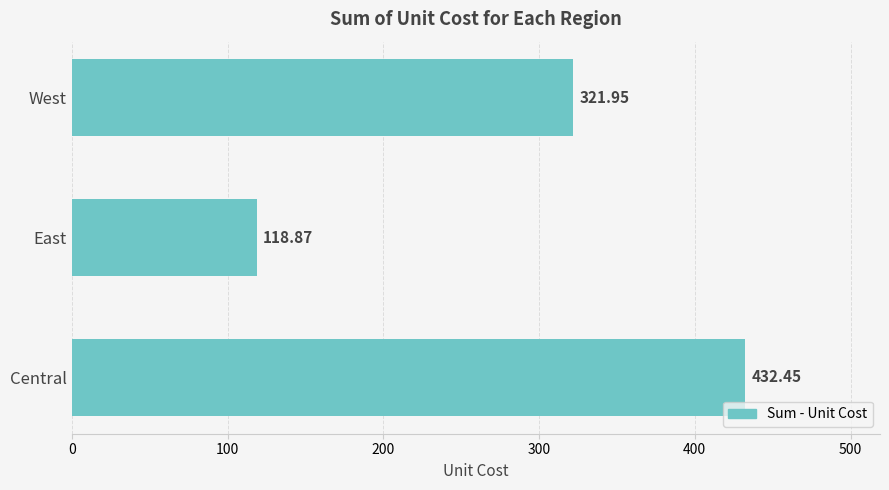

At which label is the value closest to 275?

West